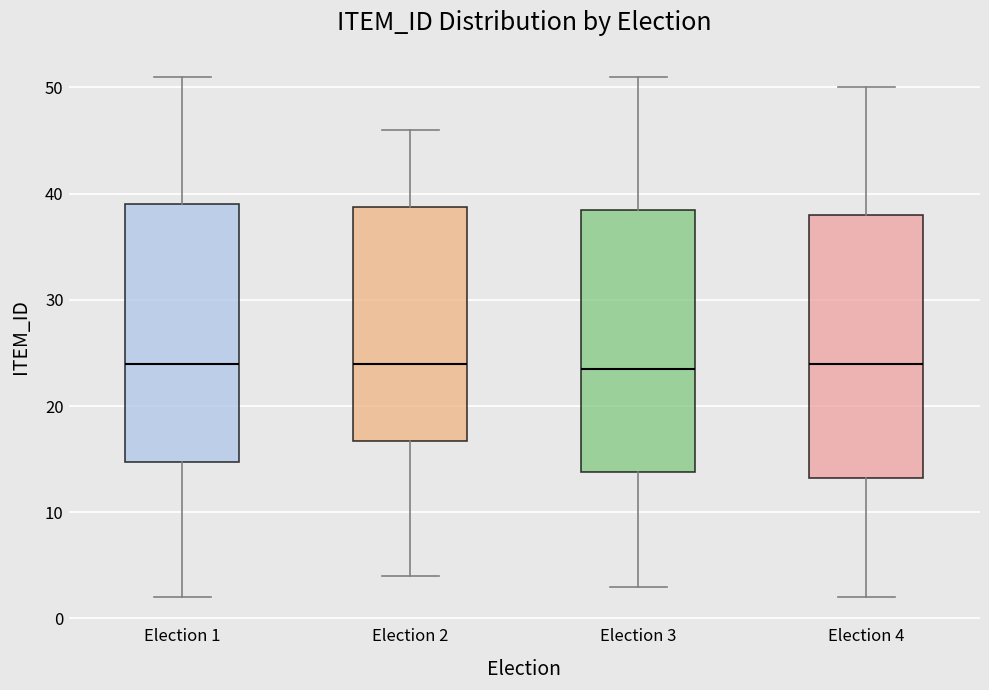

Reading left to right, transcribe this box plot: for each box, give where its median line is, the range the box spans, and where its two whiskers end, as read against the y-axis. The values are not printed on the chart, so give them approximately, as read against the axis.

Election 1: median 24, box 15 to 39, whiskers 2 to 51
Election 2: median 24, box 17 to 39, whiskers 4 to 46
Election 3: median 24, box 14 to 39, whiskers 3 to 51
Election 4: median 24, box 13 to 38, whiskers 2 to 50